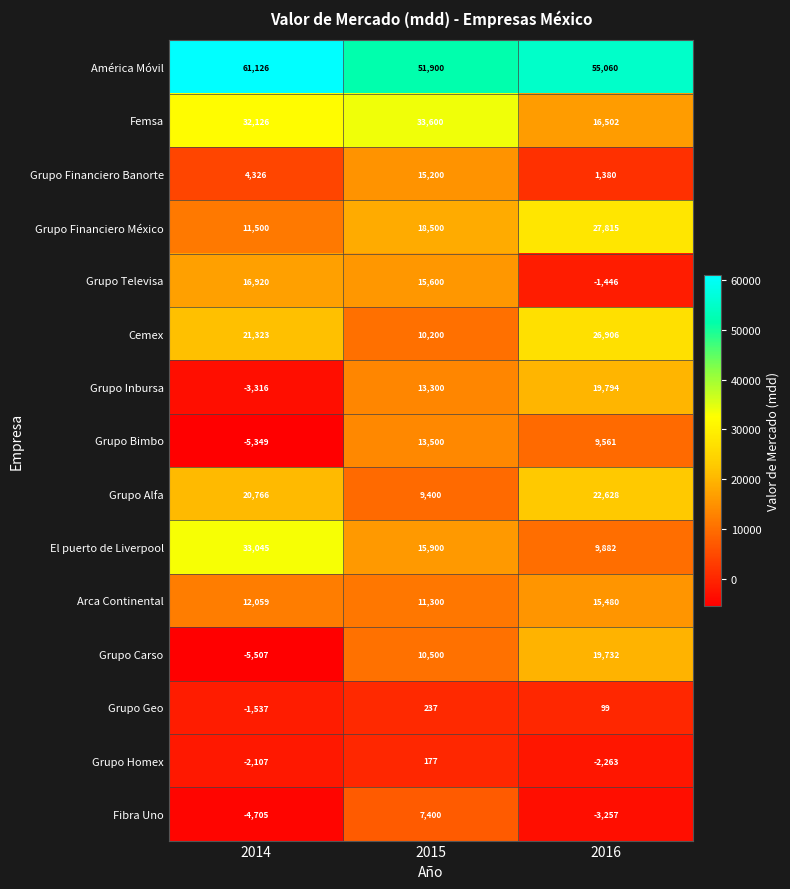

The Grupo Bimbo series shows -7318 at 2014. True or false?

False